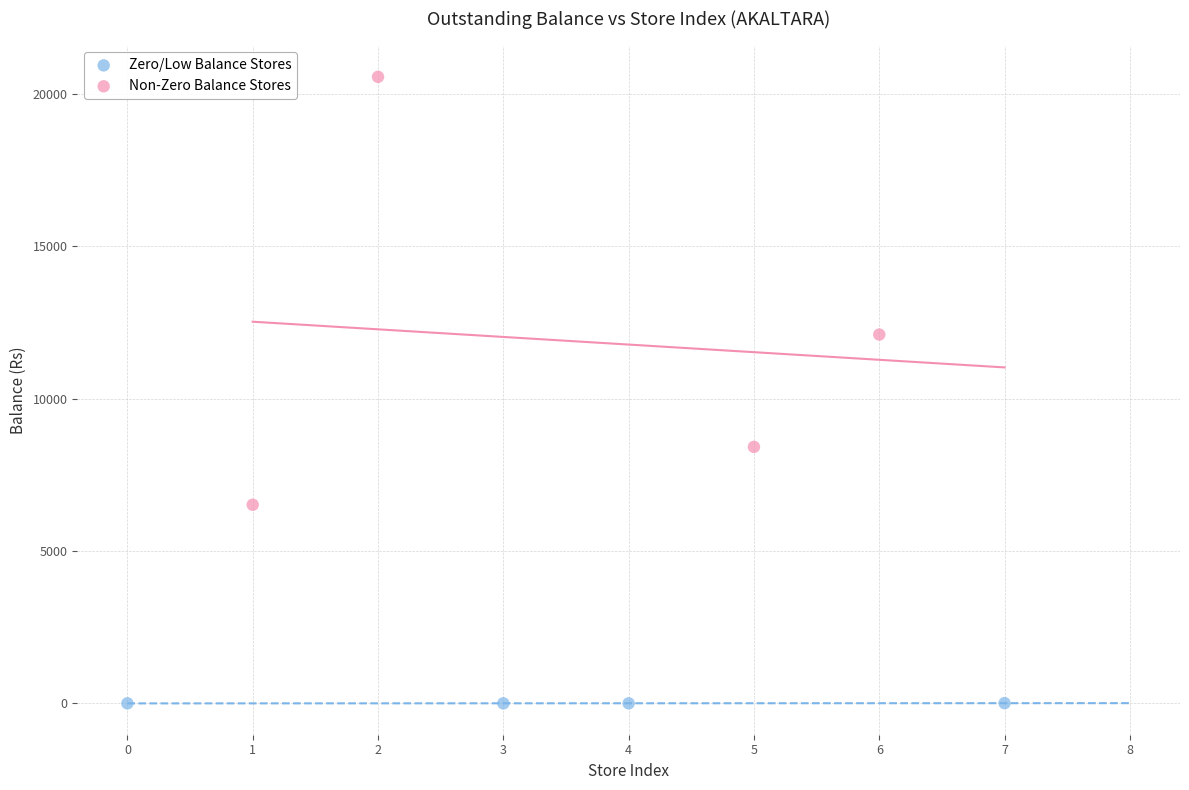

What are all the series names shown in the legend?

Zero/Low Balance Stores, Non-Zero Balance Stores